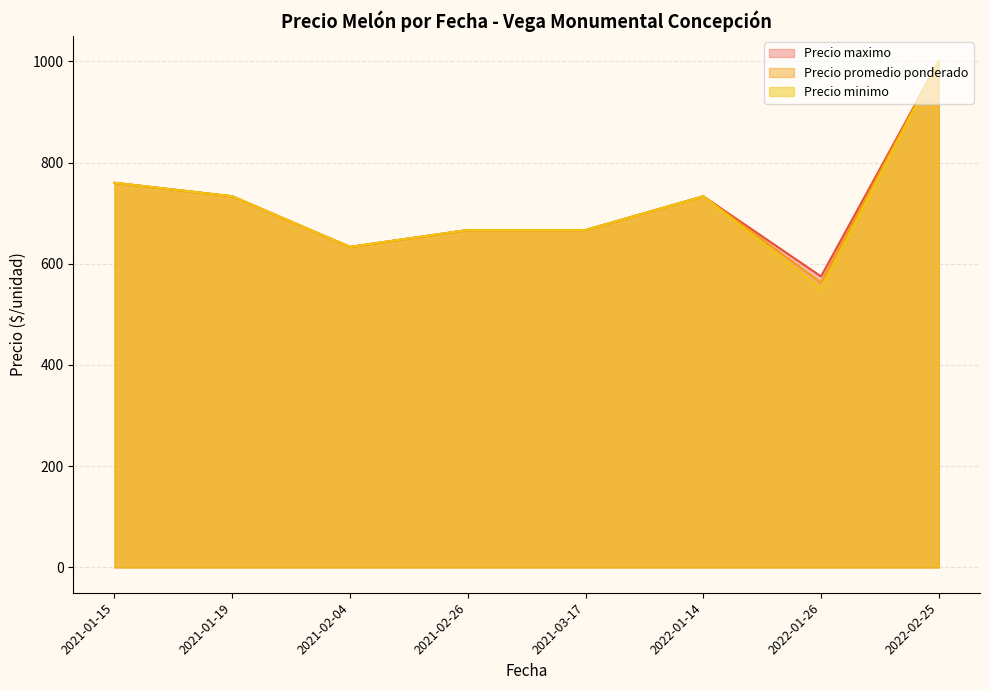

What are all the series names shown in the legend?

Precio maximo, Precio promedio ponderado, Precio minimo